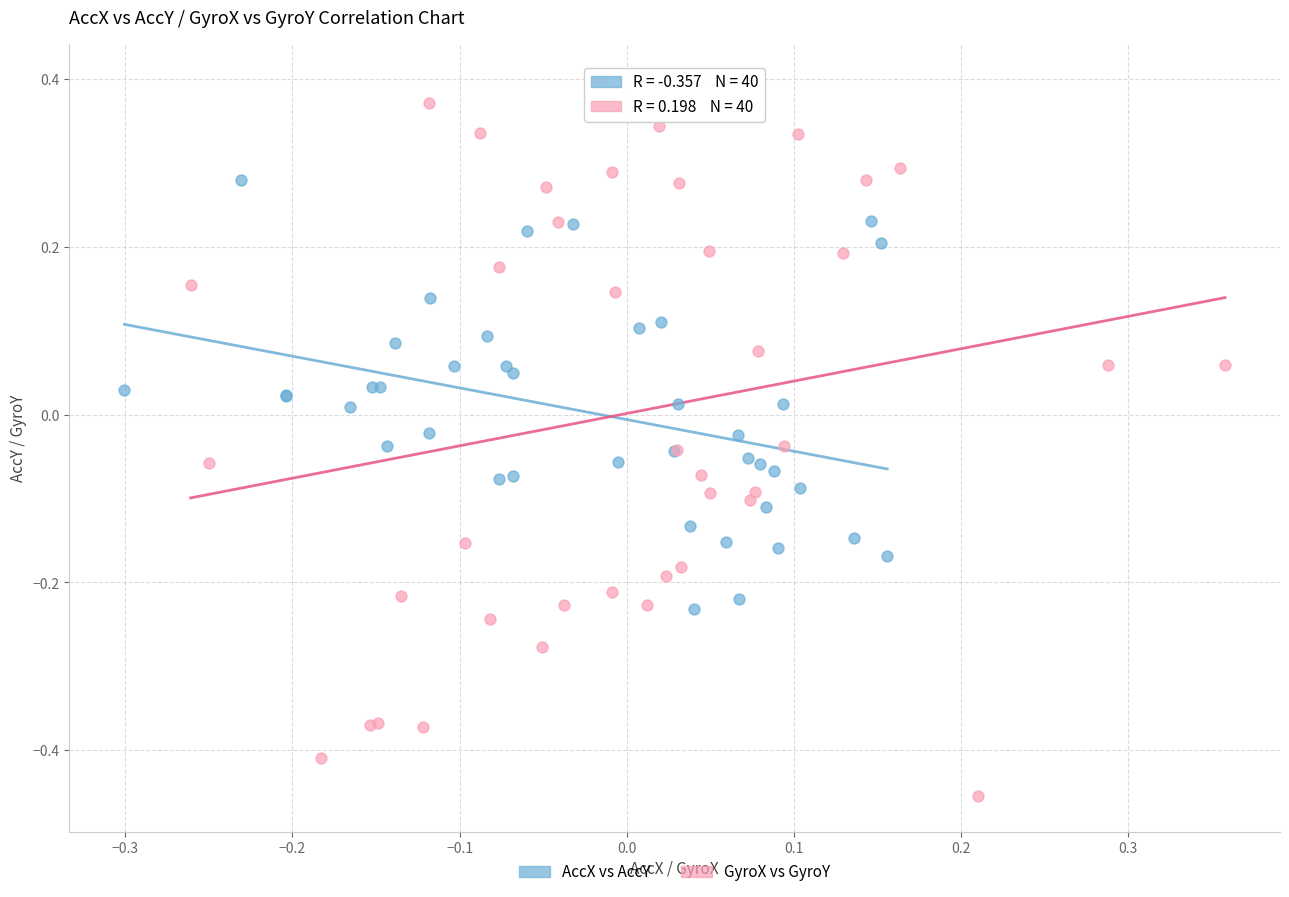

Which series reaches the minimum Y coordinate?

GyroX vs GyroY